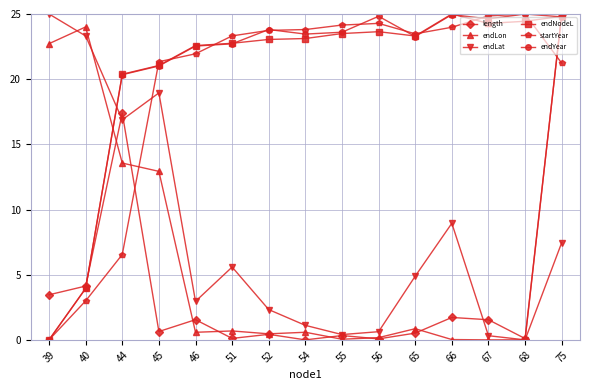

Where do length and startYear first cross each other?

44 and 45